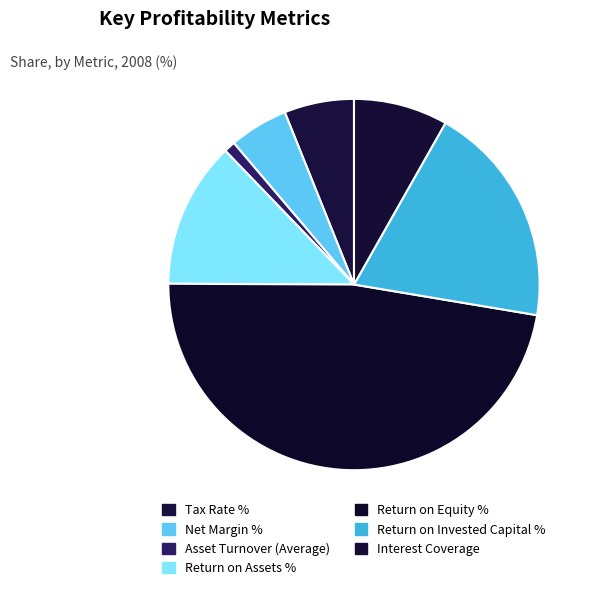

To the nearest percent, what portion does Return on Equity % represent?

47%